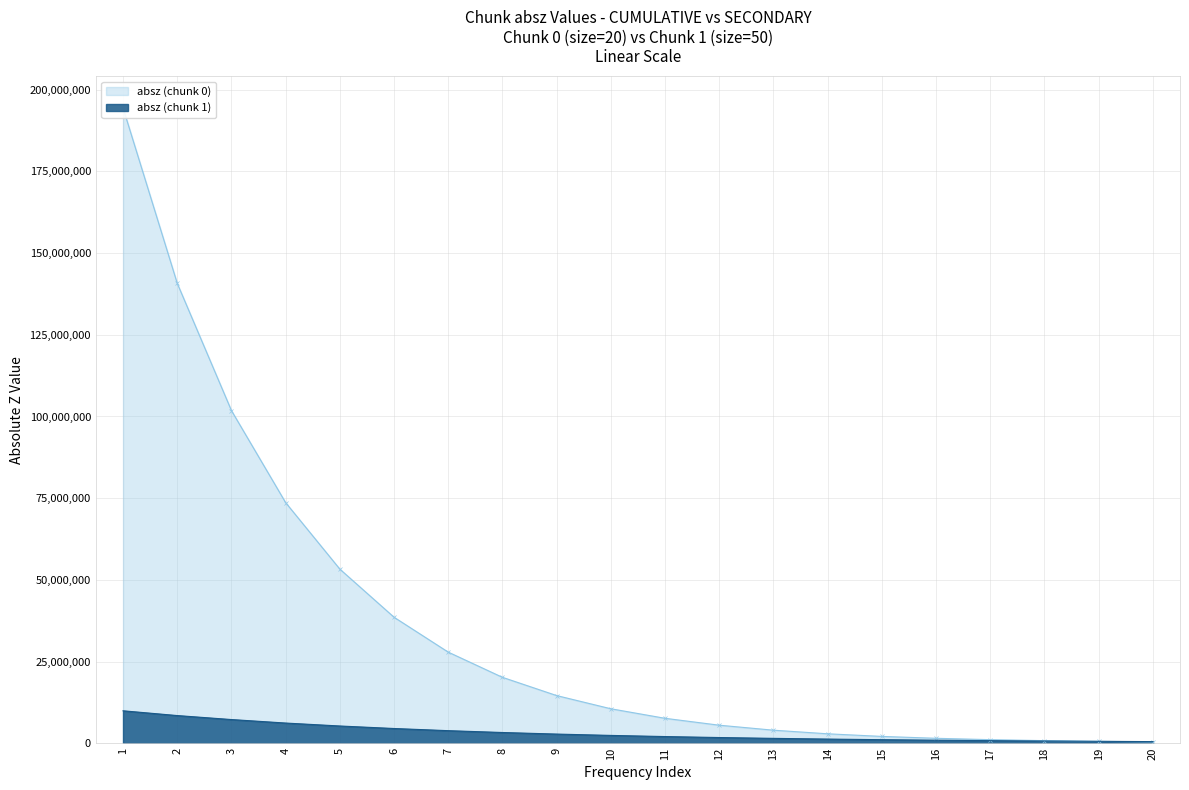

At how many categories does at least one series exceed 156948118?

1